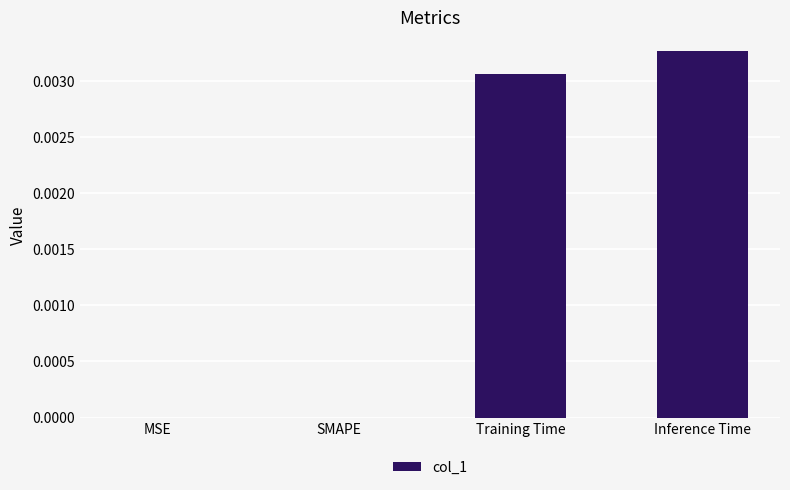

Are the bars grouped side by side (vs. stacked)?

No